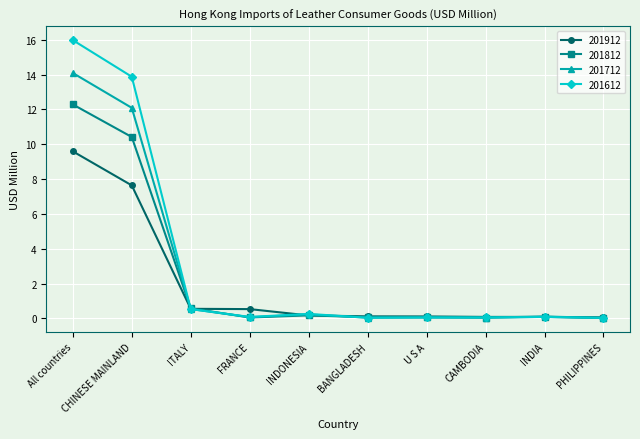

Where do 201812 and 201612 first cross each other?

CHINESE MAINLAND and ITALY